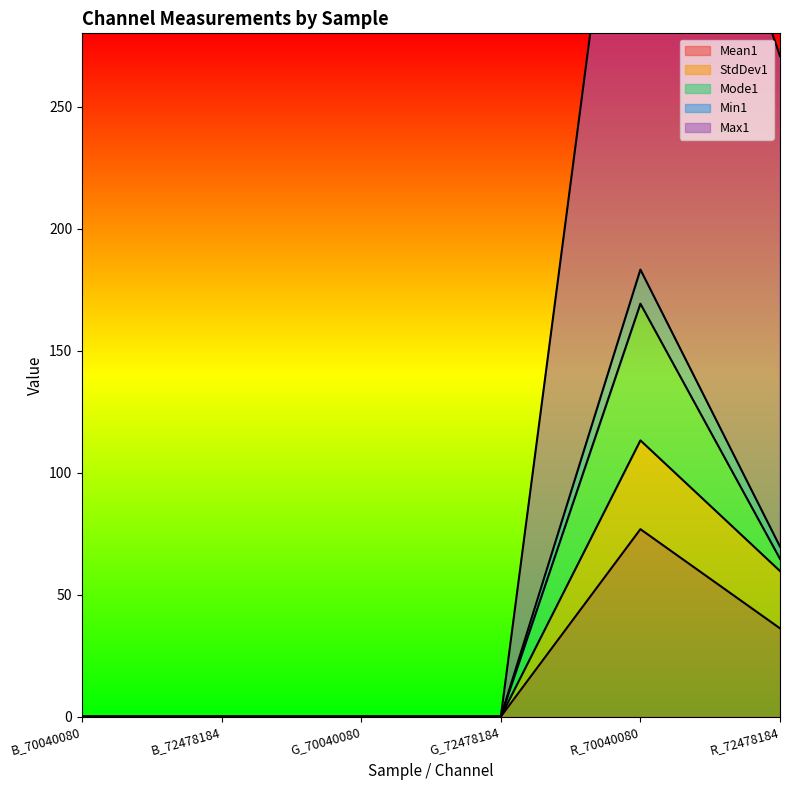

True or false: Mean1 has a value of 0.0 at G_70040080.

True